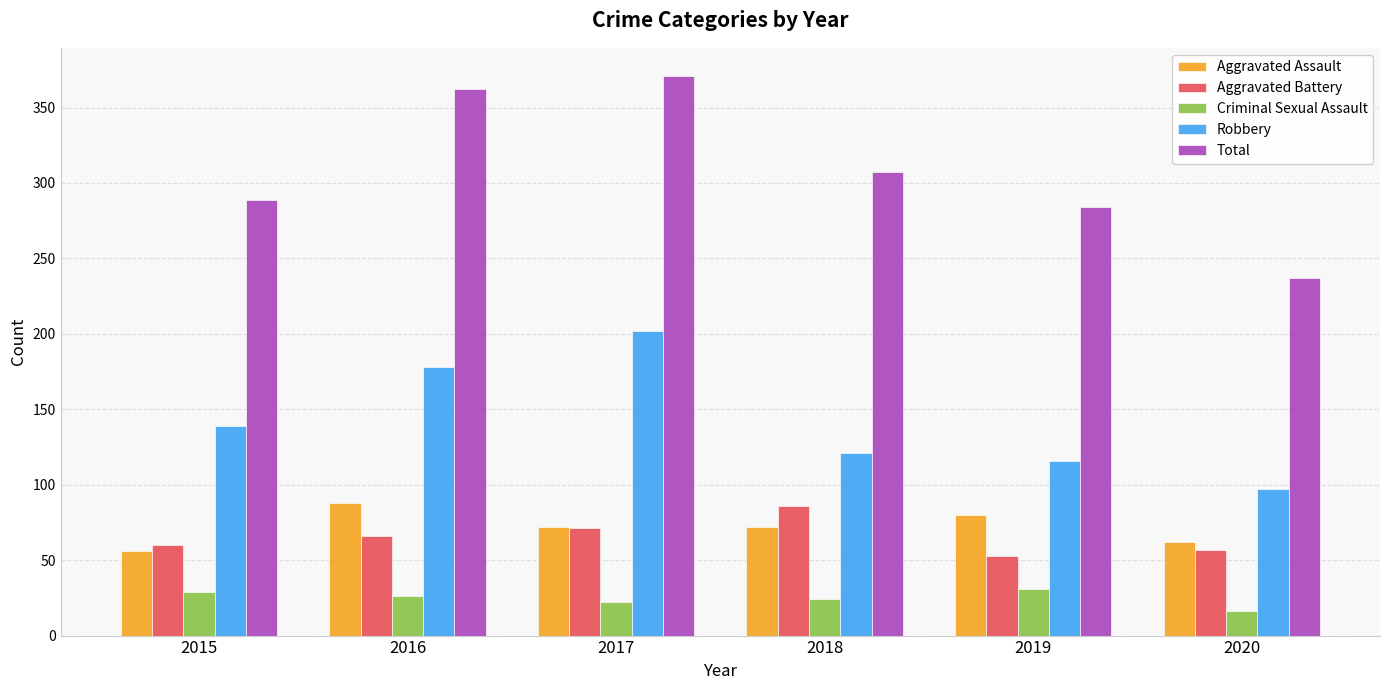

The Aggravated Battery series shows 28 at 2019. True or false?

False